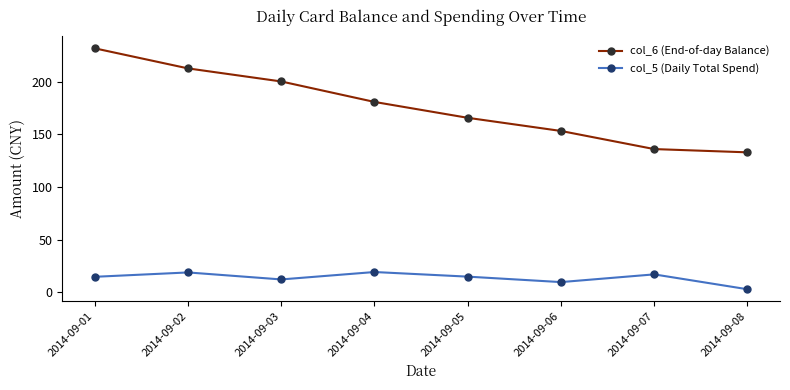

The col_6 (End-of-day Balance) series shows 237.0 at 2014-09-08. True or false?

False